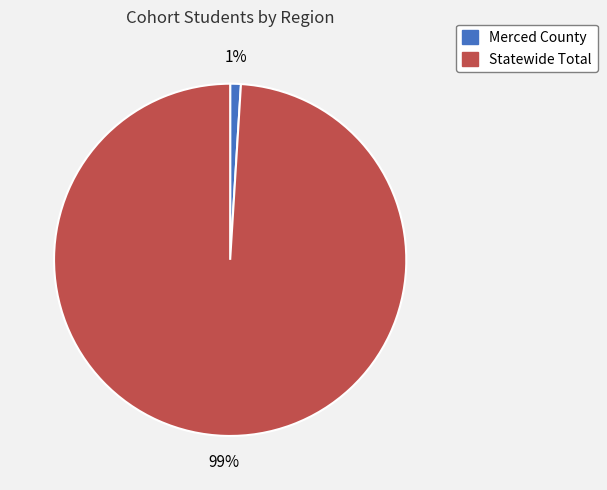

To the nearest percent, what is the average slice percentage?

50%